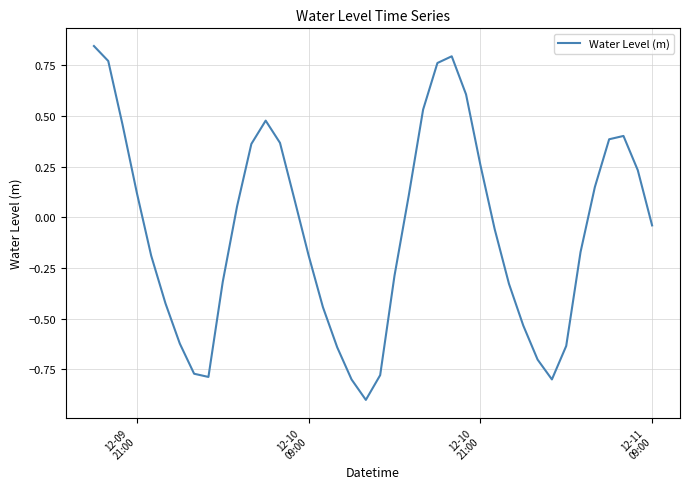

What is the minimum value shown in the chart?

-0.9